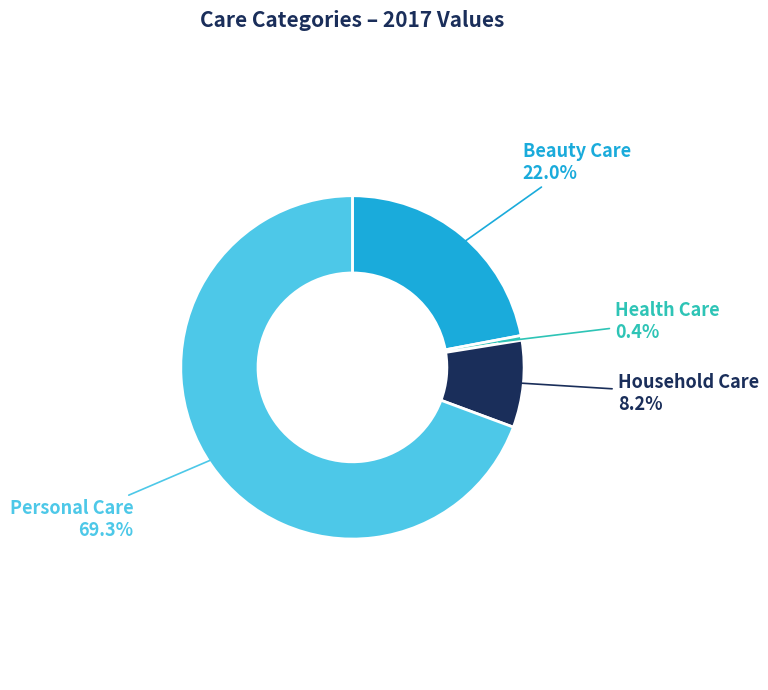

To the nearest percent, what is the average slice percentage?

25%